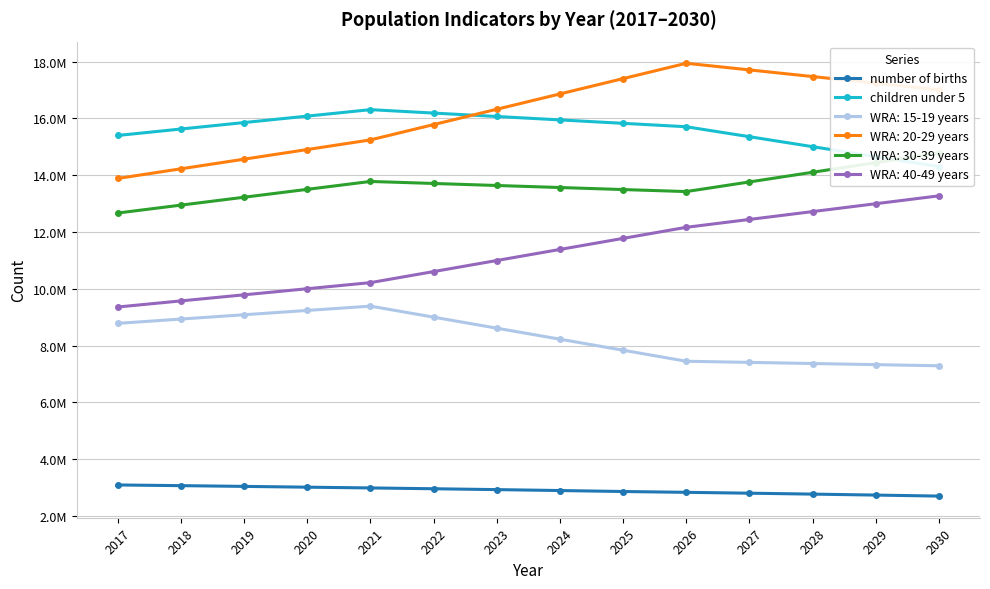

At how many categories does at least one series exceed 8017670?

14